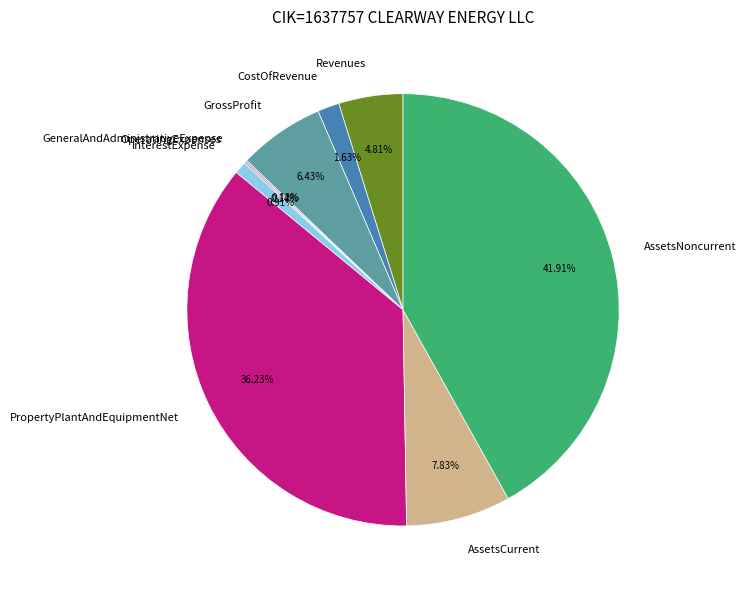

Which slice is the largest?

AssetsNoncurrent